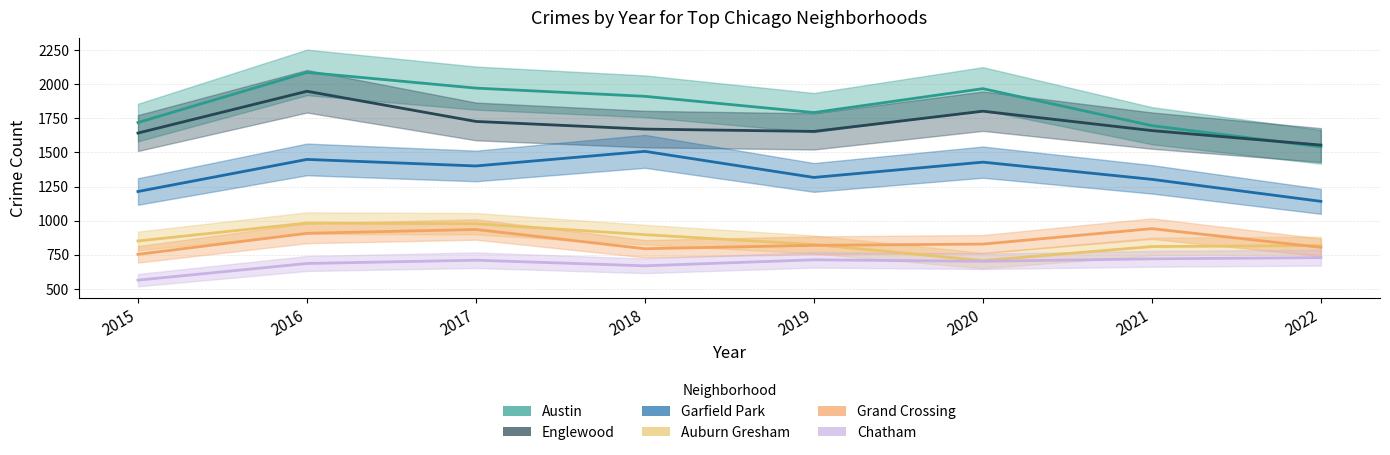

Reading left to right, list all the values displayed in this chart.

Austin: 2015=1719	2016=2086	2017=1971	2018=1911	2019=1792	2020=1967	2021=1696	2022=1541
Englewood: 2015=1642	2016=1948	2017=1727	2018=1671	2019=1654	2020=1802	2021=1660	2022=1554
Garfield Park: 2015=1214	2016=1449	2017=1401	2018=1508	2019=1317	2020=1429	2021=1303	2022=1142
Auburn Gresham: 2015=852	2016=983	2017=978	2018=898	2019=826	2020=708	2021=811	2022=818
Grand Crossing: 2015=754	2016=908	2017=936	2018=795	2019=820	2020=829	2021=942	2022=805
Chatham: 2015=565	2016=687	2017=711	2018=670	2019=714	2020=703	2021=721	2022=730